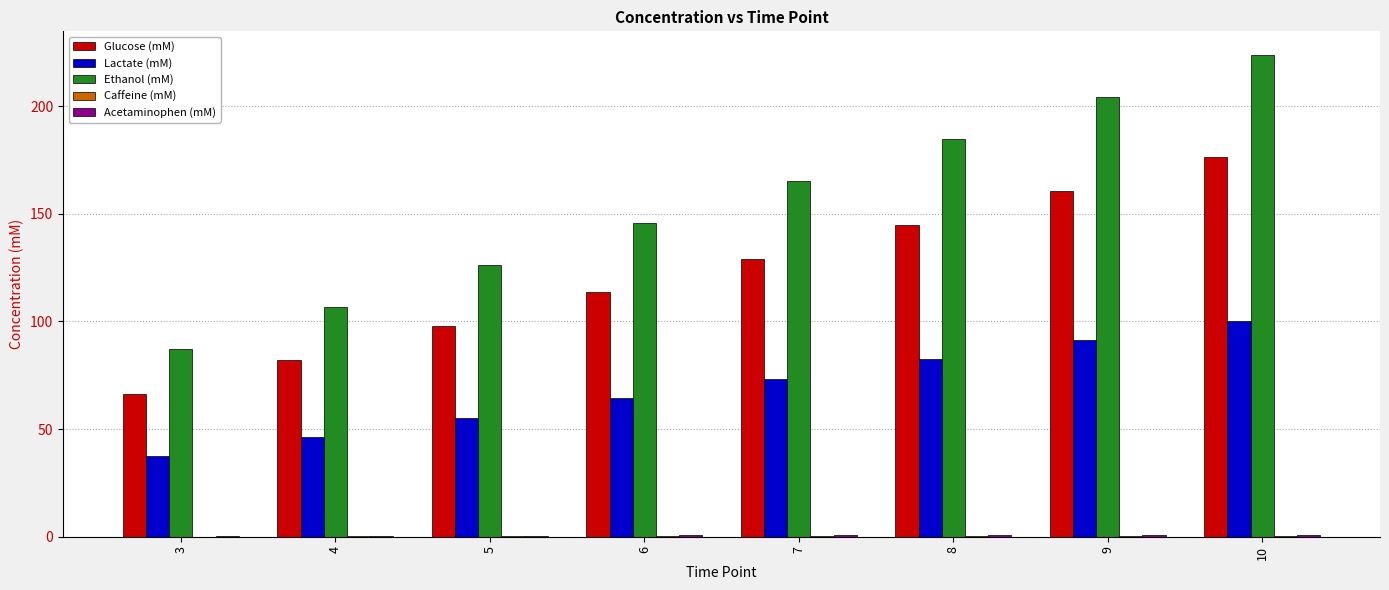

The Ethanol (mM) series shows 223.6 at 10. True or false?

True